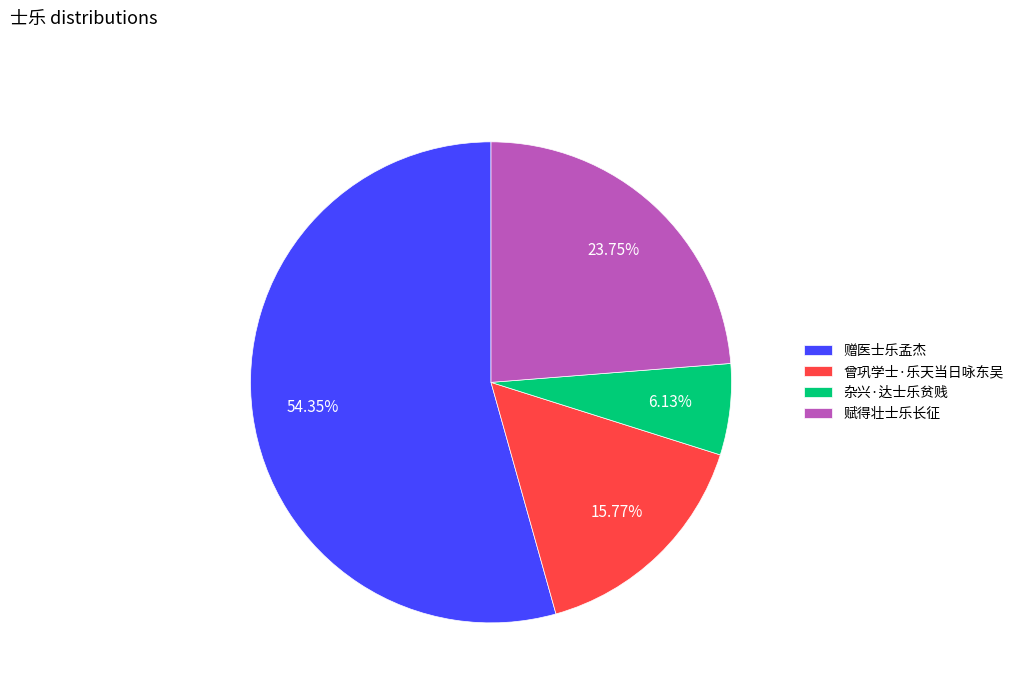

The 杂兴·达士乐贫贱 slice represents 6% of the pie. True or false?

True